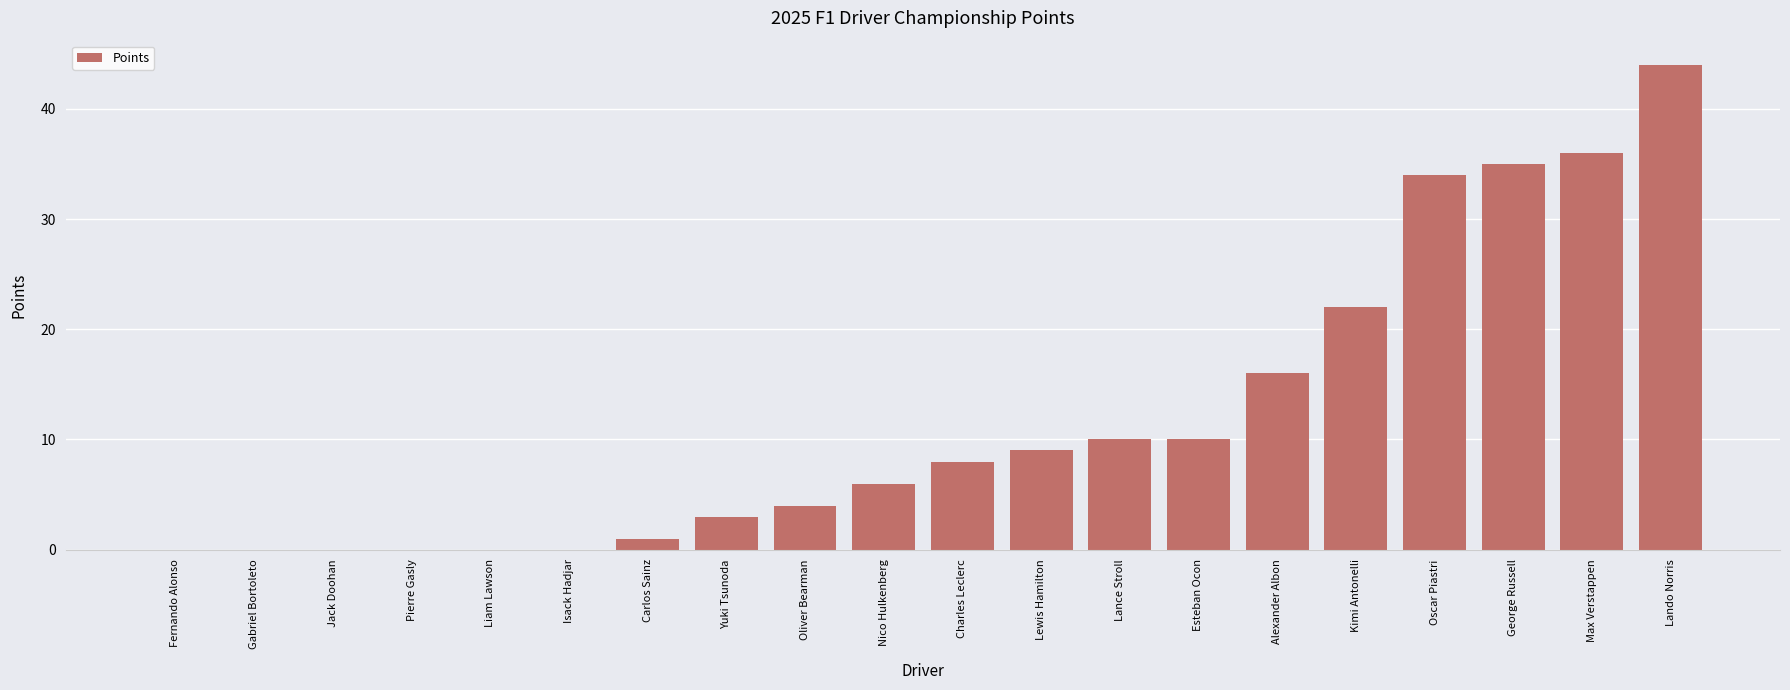

Does the chart contain stacked bars?

No